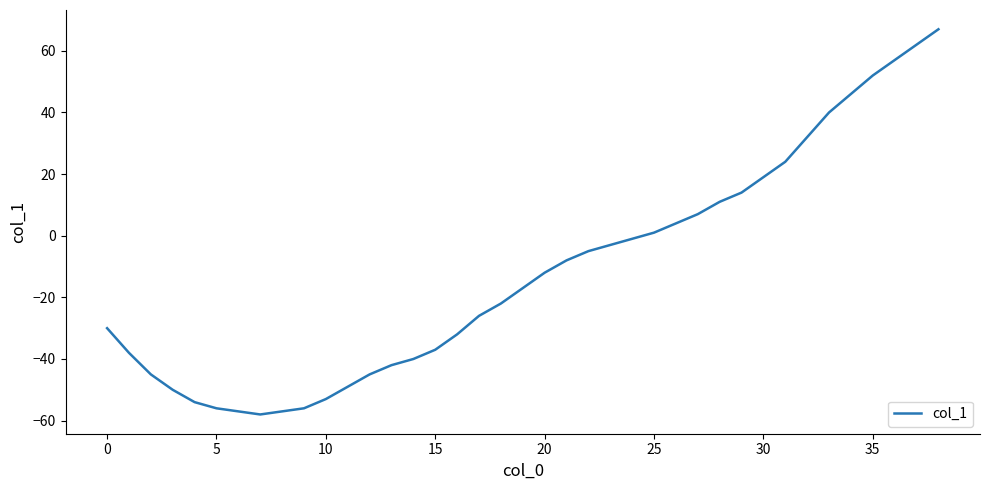

What is the difference between the maximum and minimum values?

125